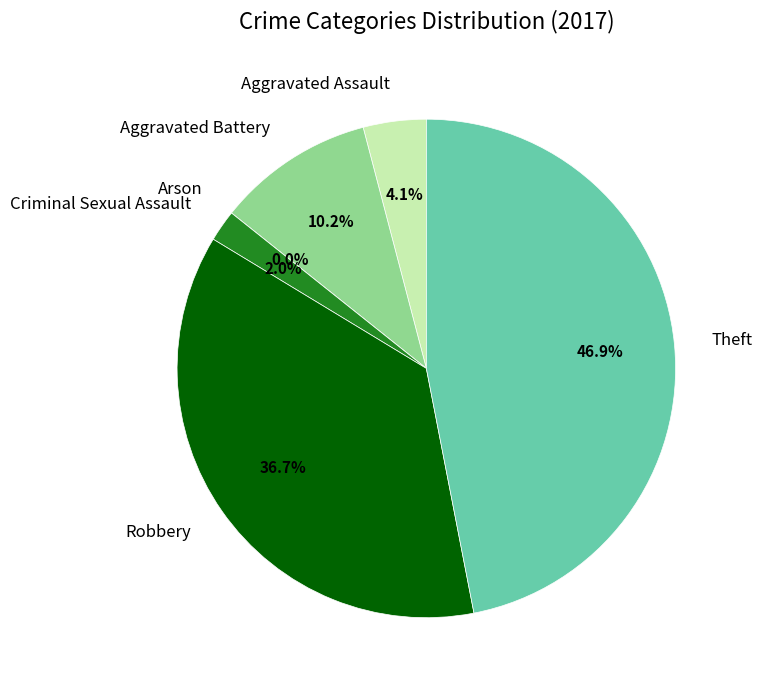

What percentage is the Theft slice, to the nearest percent?

47%